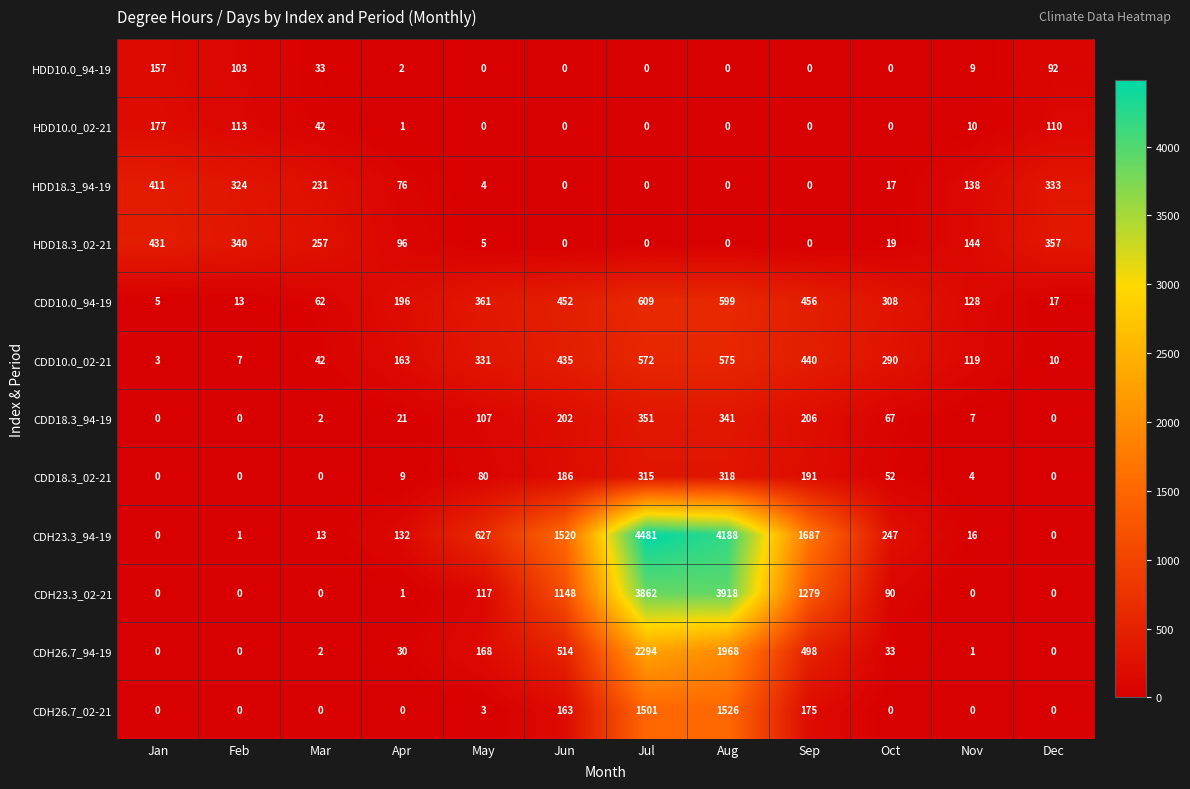

What is the difference between the second highest and minimum values in the CDD18.3_02-21 series?

315